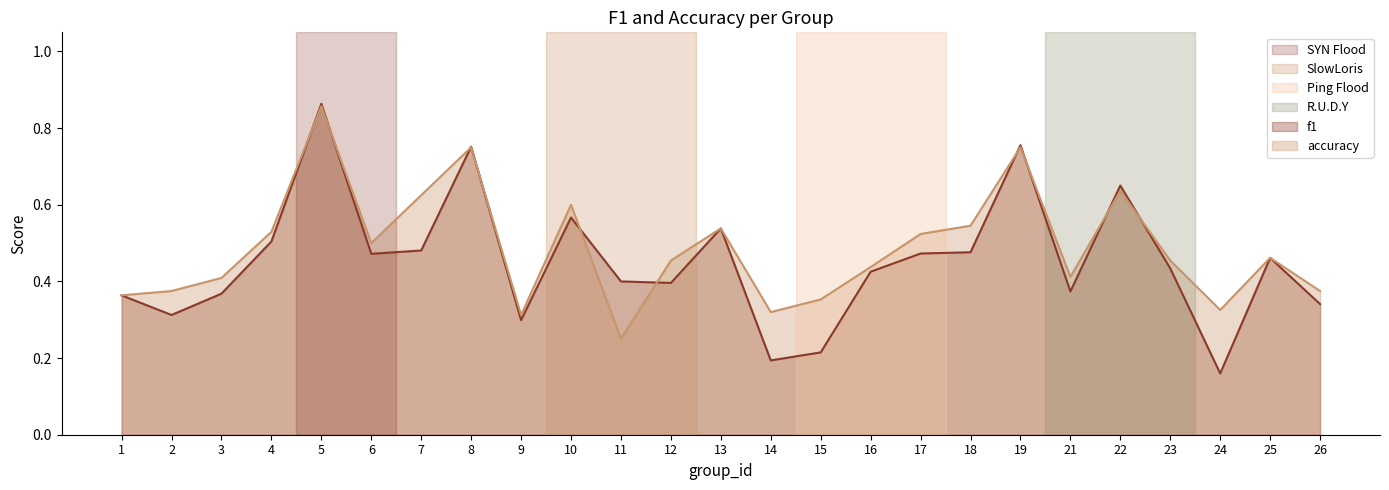

True or false: accuracy has a value of 1.1 at 19.

False